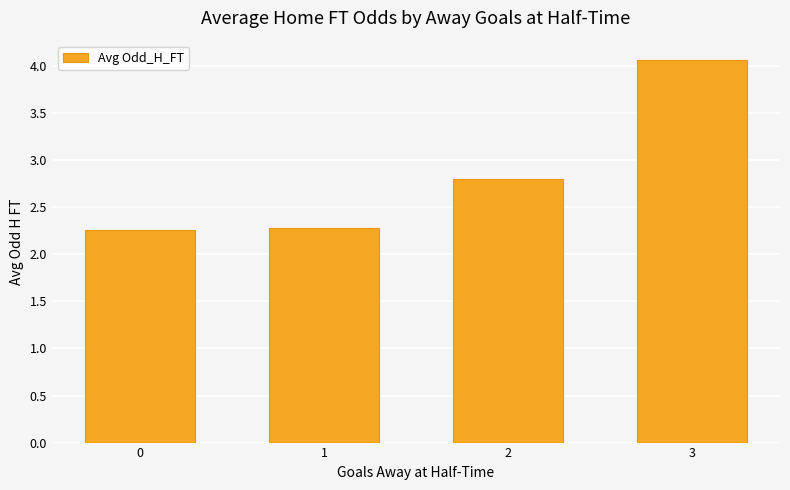

What is the sum of all values?

11.4